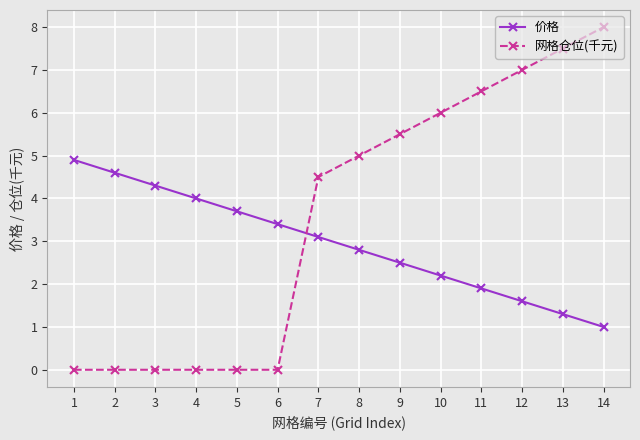

Between 11 and 13, which series saw the biggest shift?

网格仓位(千元)